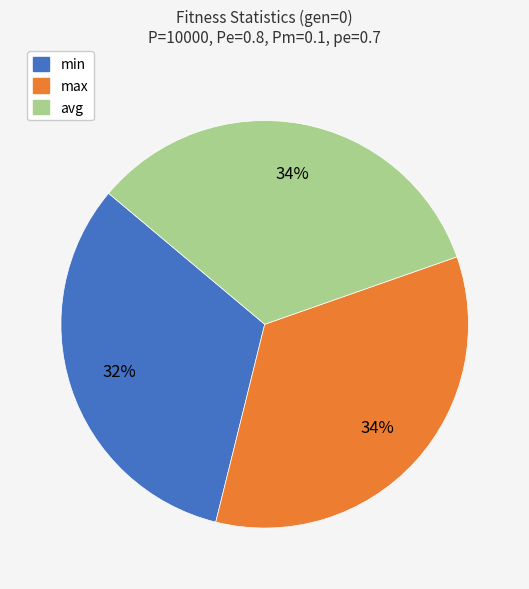

Is there a majority slice in this chart?

No